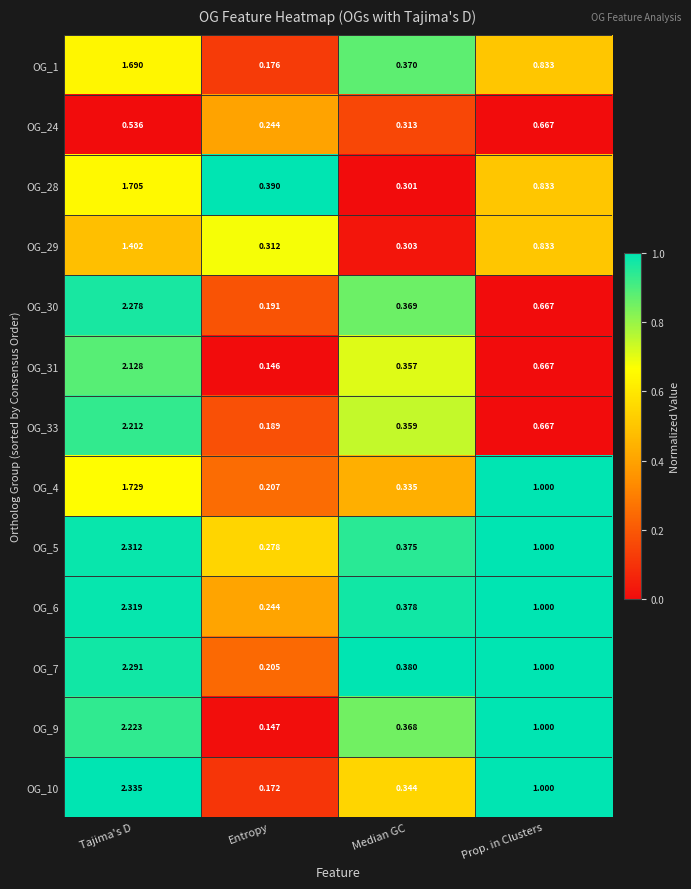

What is the total value across all series at Tajima's D?

25.2